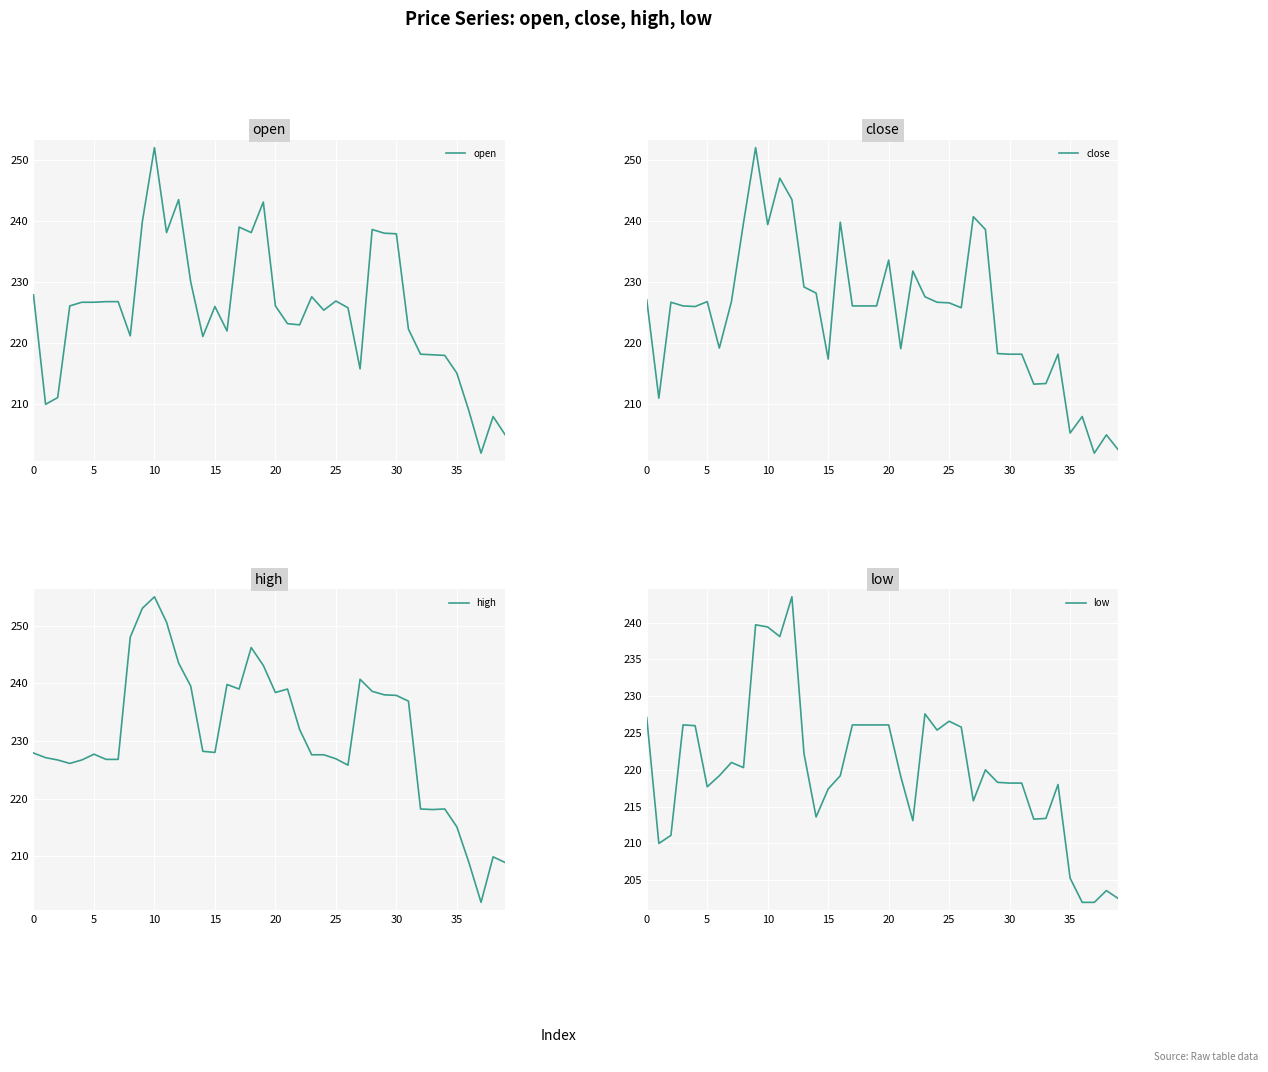

At which category is the sum across all series the highest?

10